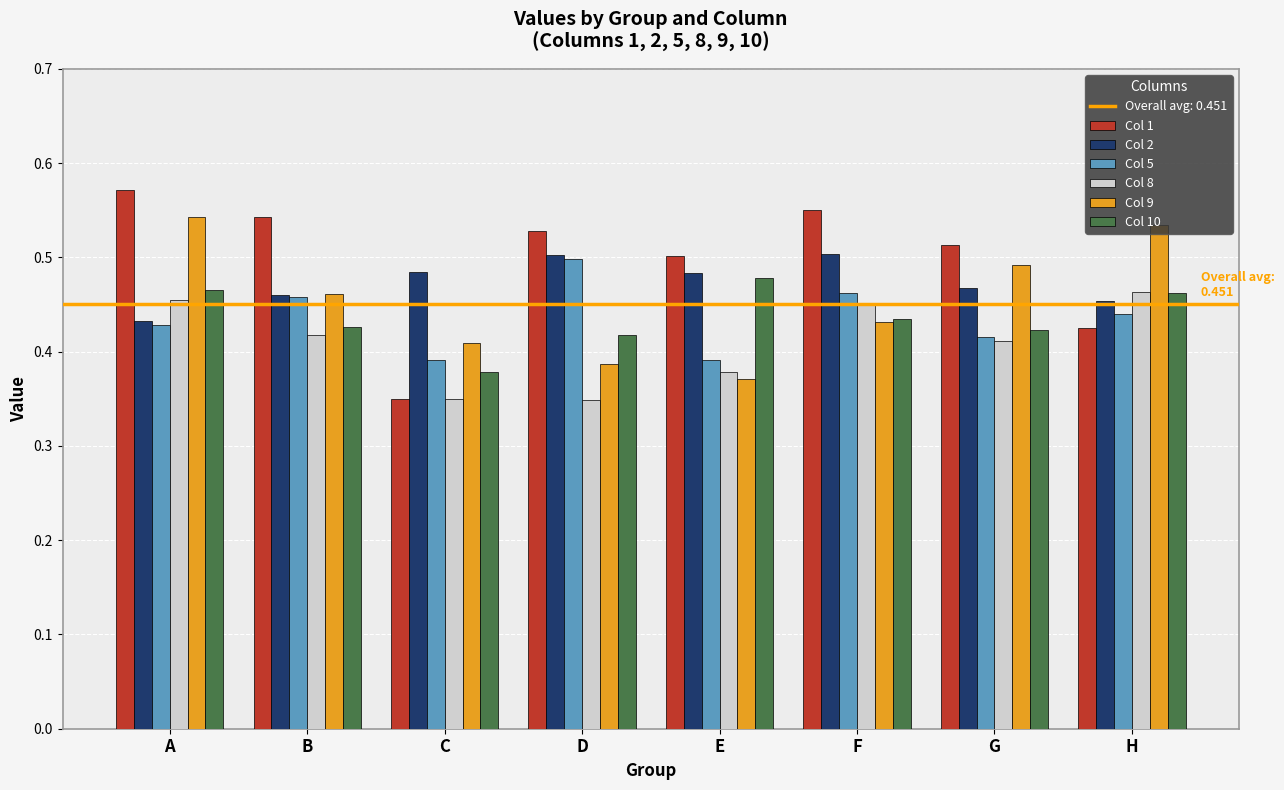

What is the spread (max minus min) of values at A?

0.1